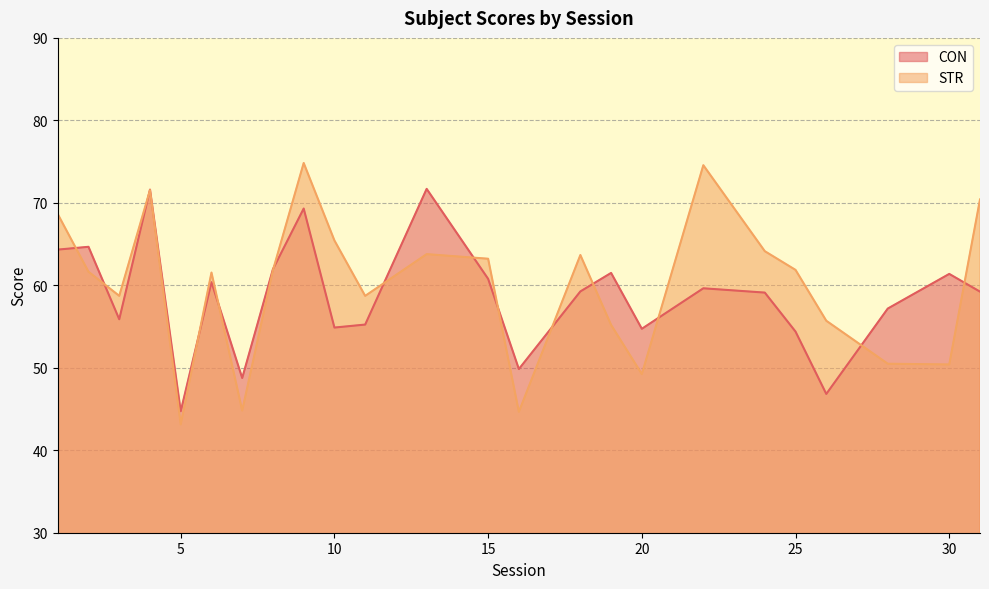

How many values in the CON series are below 59?

10